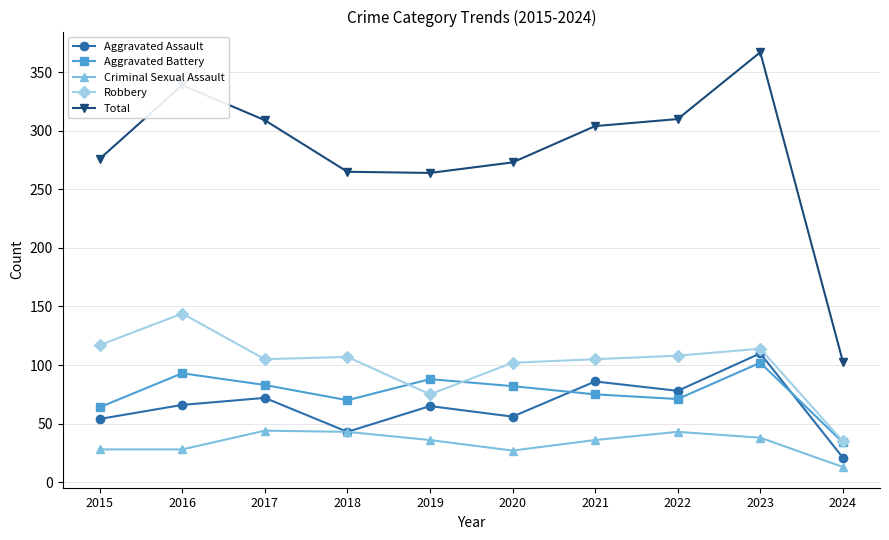

Which series changed the most between 2015 and 2017?

Total